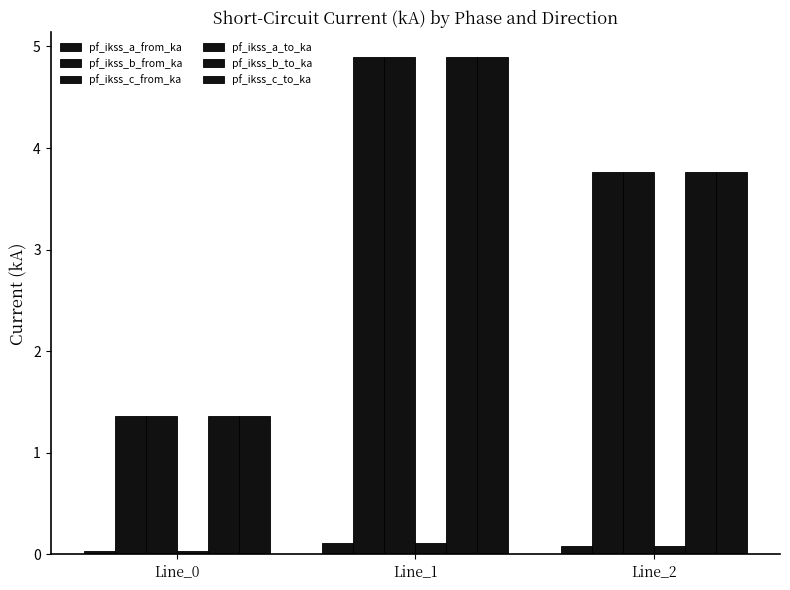

The pf_ikss_b_to_ka series shows 3.8 at Line_2. True or false?

True